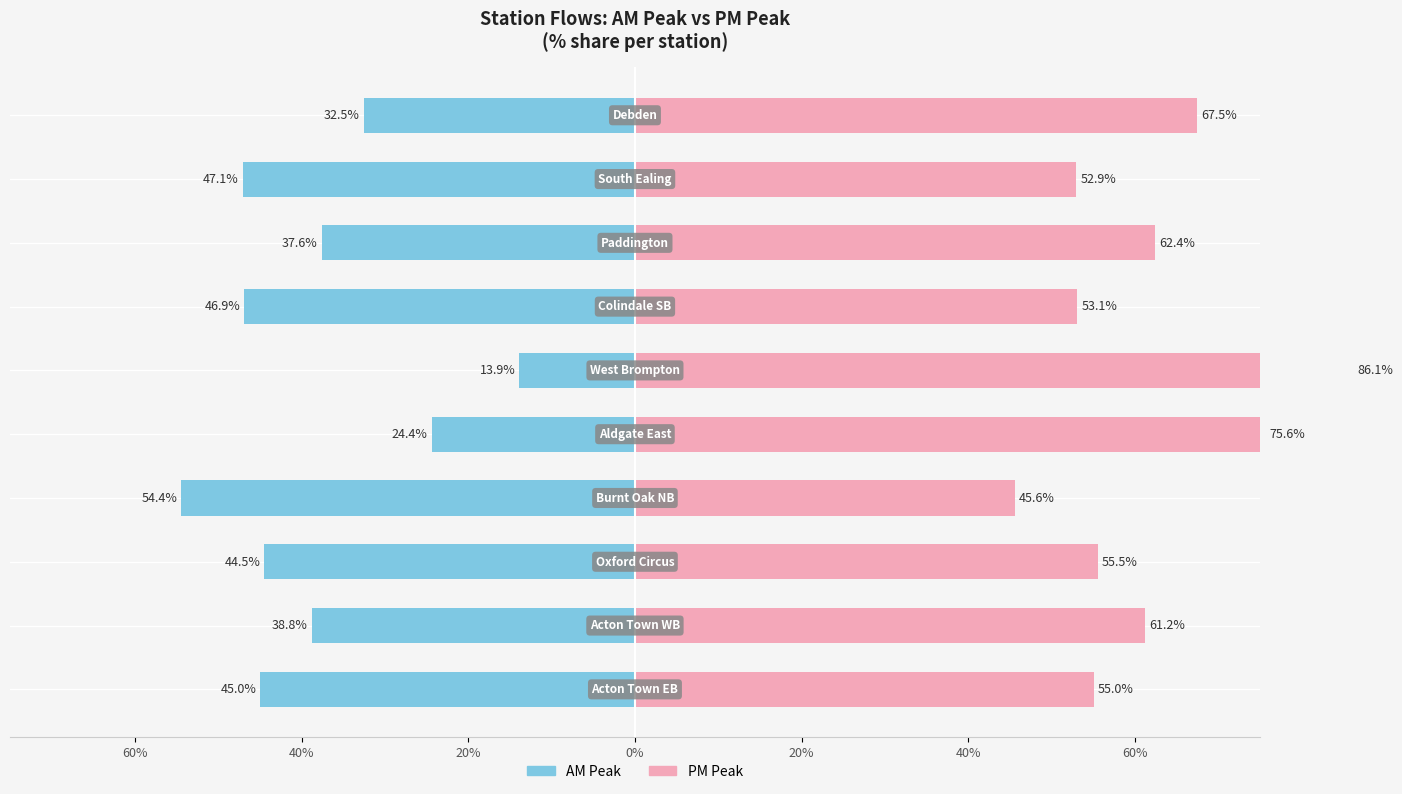

Between 7 and 8, which is larger?

7